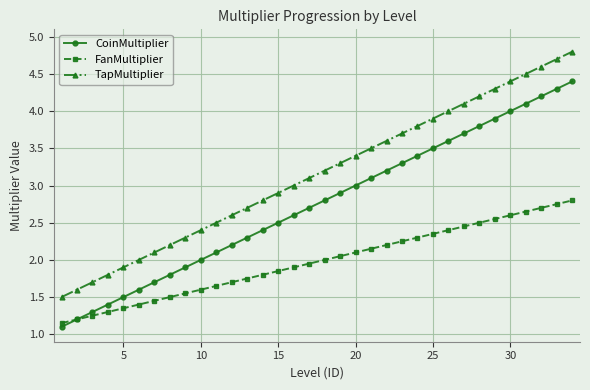

Does the chart display data point markers on the line(s)?

Yes